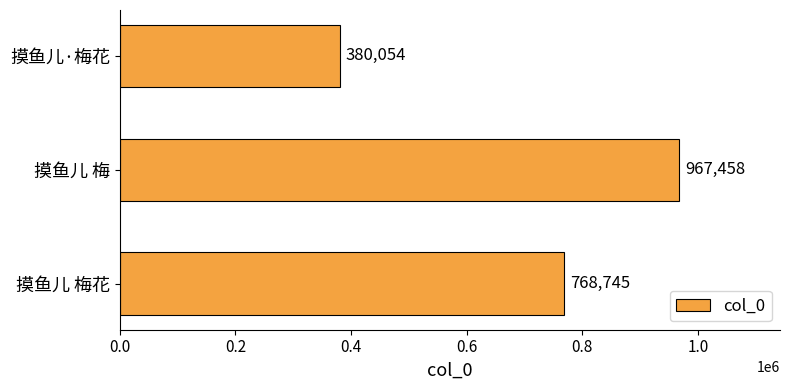

Is it true that the value at 摸鱼儿·梅花 is 380054?

True